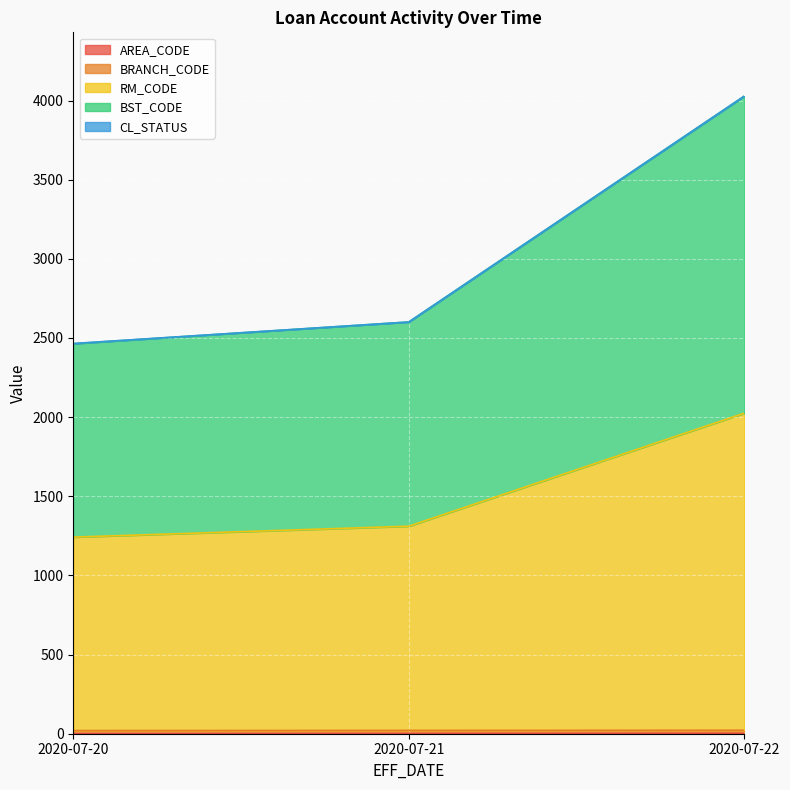

What is the sum of all AREA_CODE values?

6